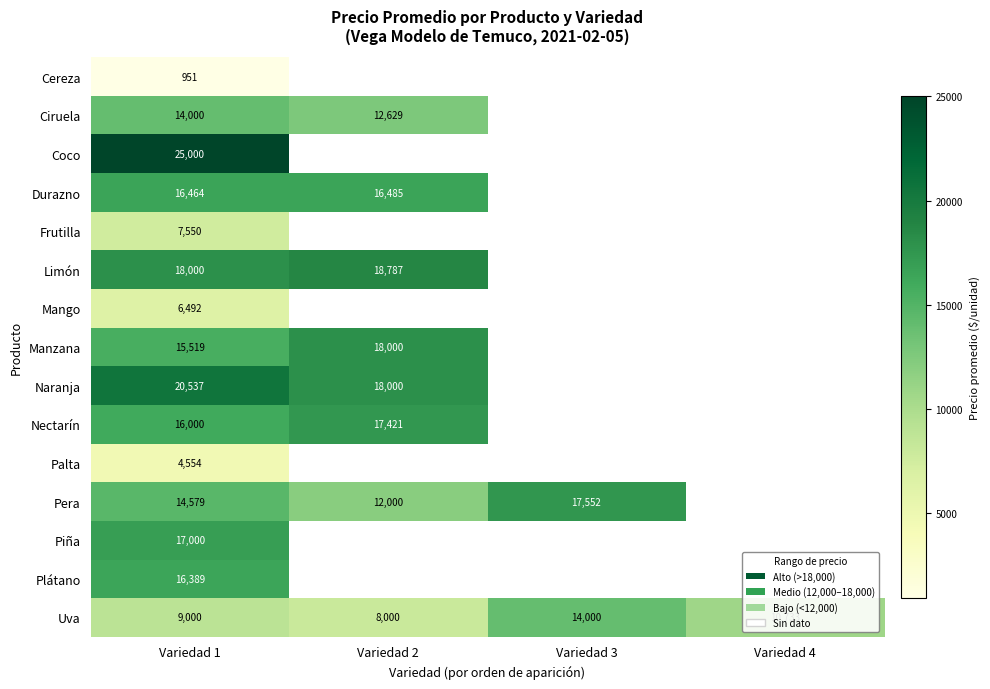

Is it true that Limón equals 25817 at Variedad 1?

False